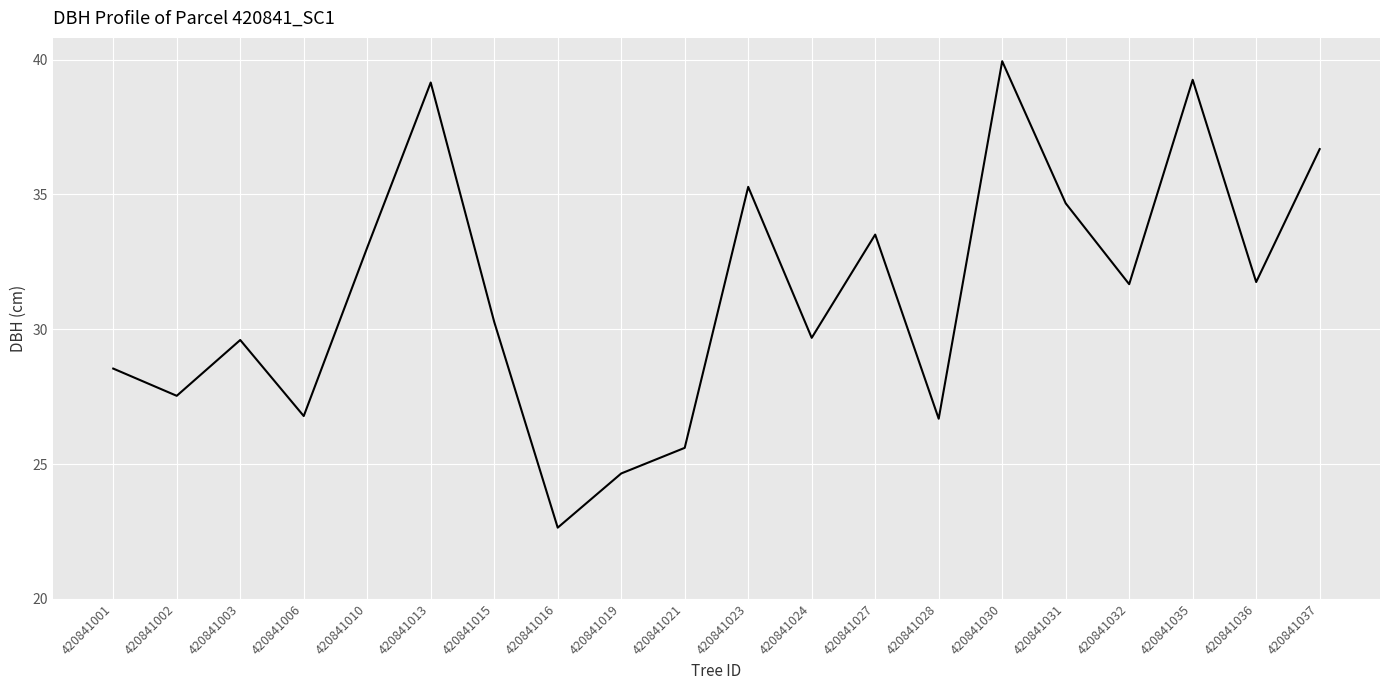

Approximately how many times larger is the value at 420841024 compared to 420841031?

0.9